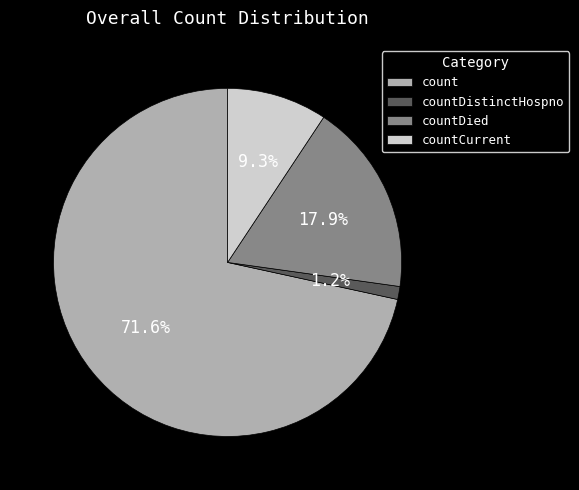

To the nearest percent, what is the difference between the largest and smallest slice percentages?

70%